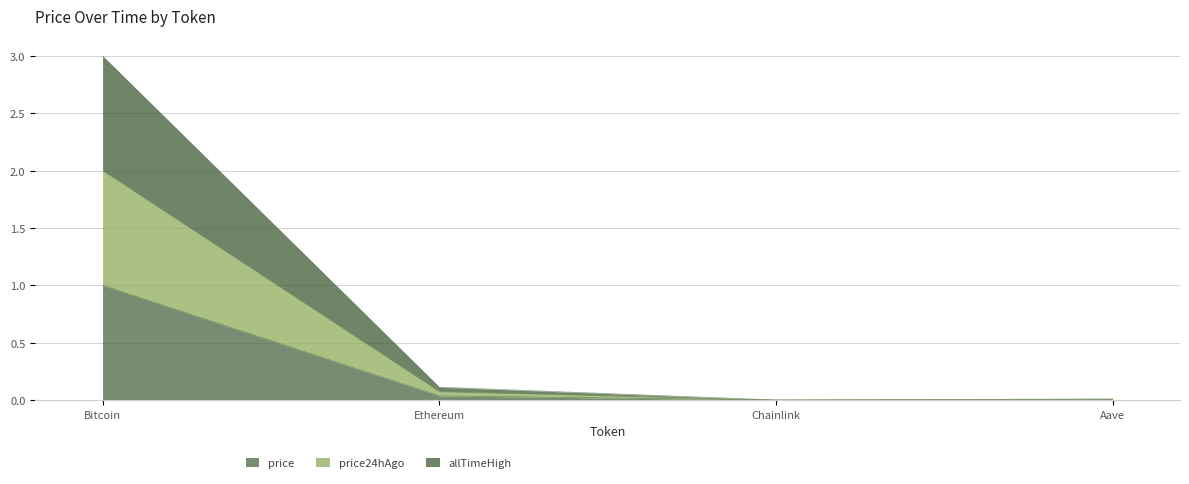

True or false: allTimeHigh and price24hAgo cross at least once.

False